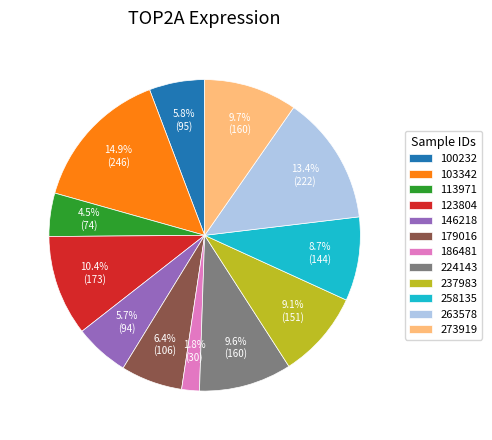

True or false: 258135 accounts for 15% of the total.

False